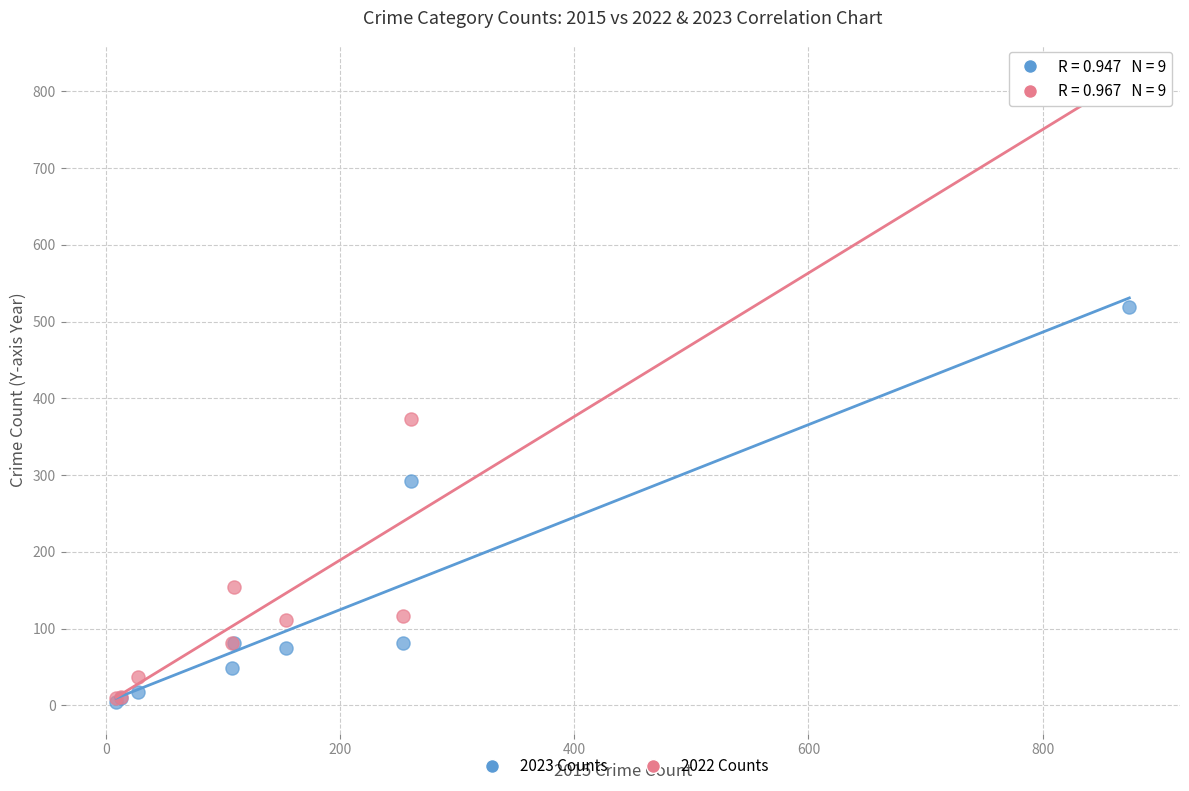

Which series contains the highest Y value?

2022 Counts